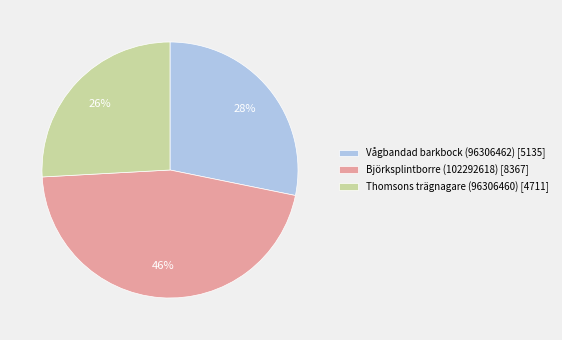

Does Thomsons trägnagare (96306460) [4711] represent more than half of the total?

No